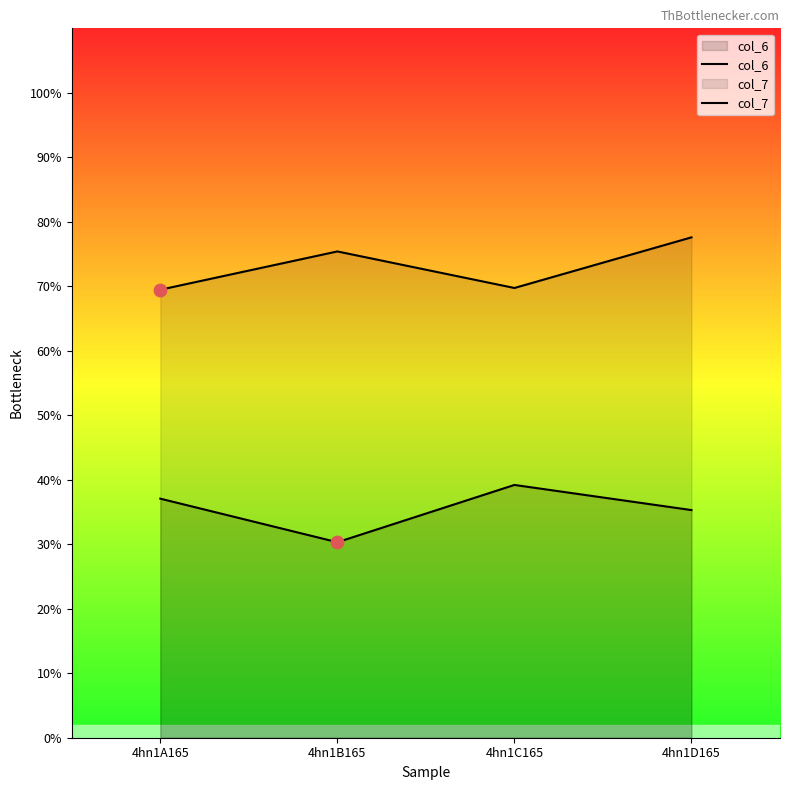

Which series reaches the minimum Y coordinate?

col_6